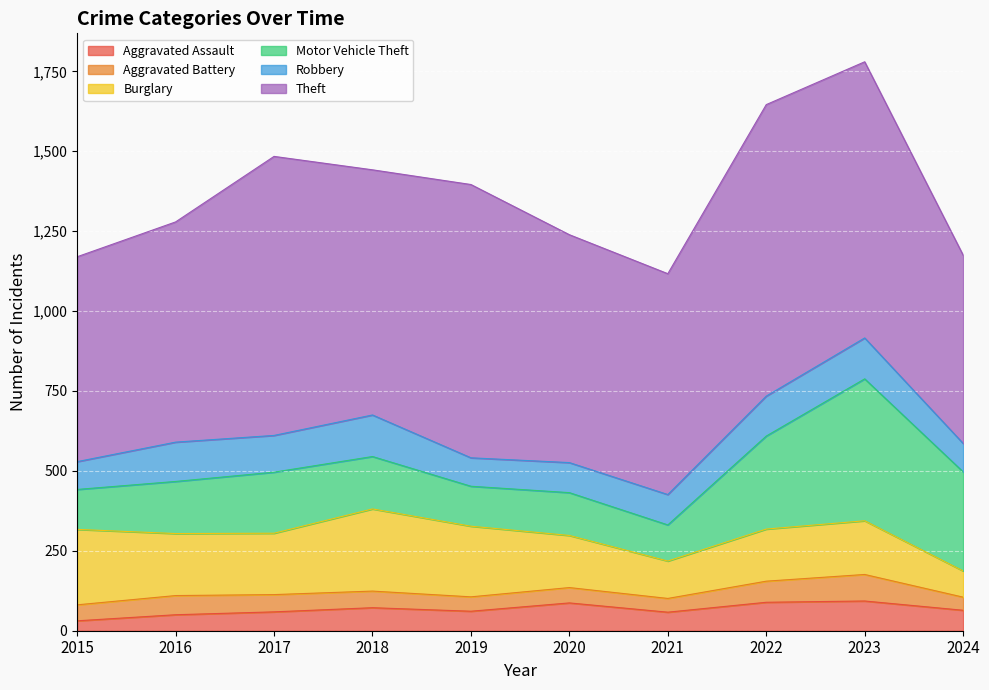

Rank the series at 2016 from lowest to highest value.

Aggravated Assault, Aggravated Battery, Robbery, Motor Vehicle Theft, Burglary, Theft